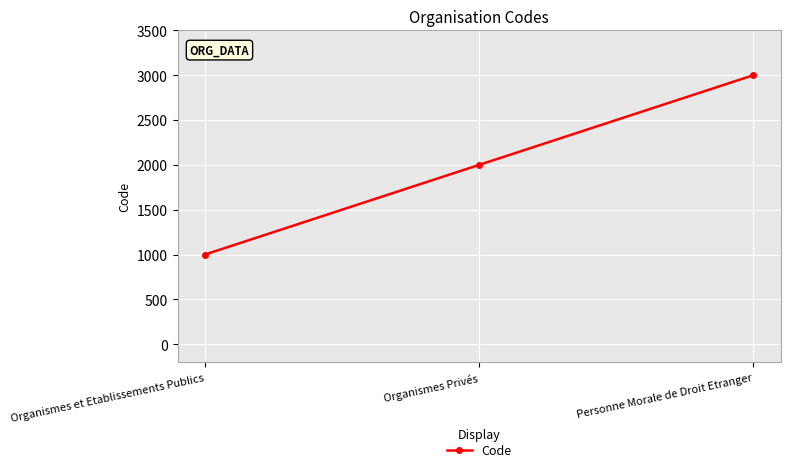

How many data points does each series have?

3